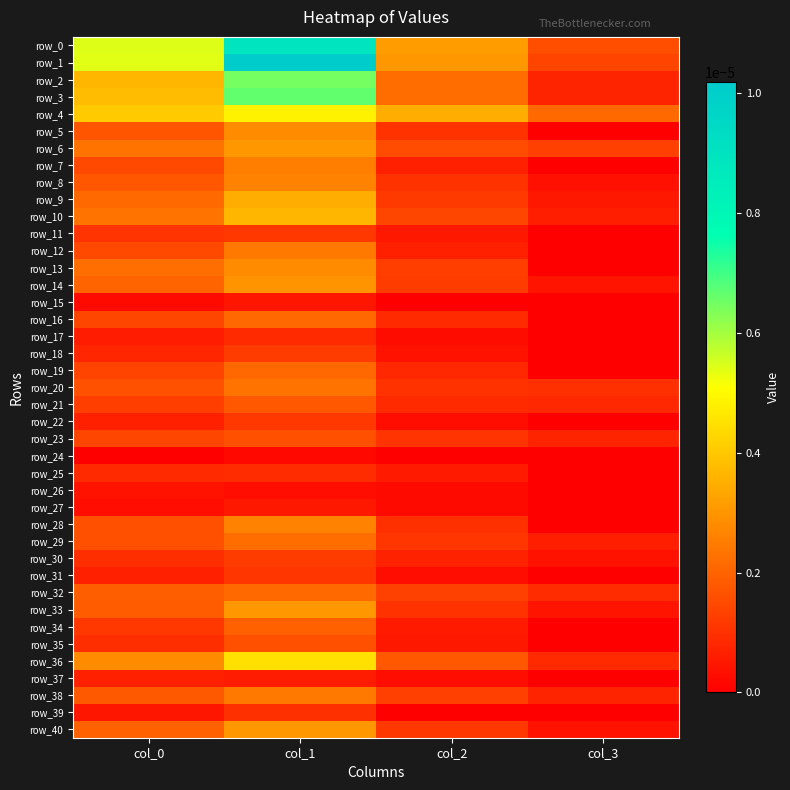

How many positive values does the row_11 series have?

3